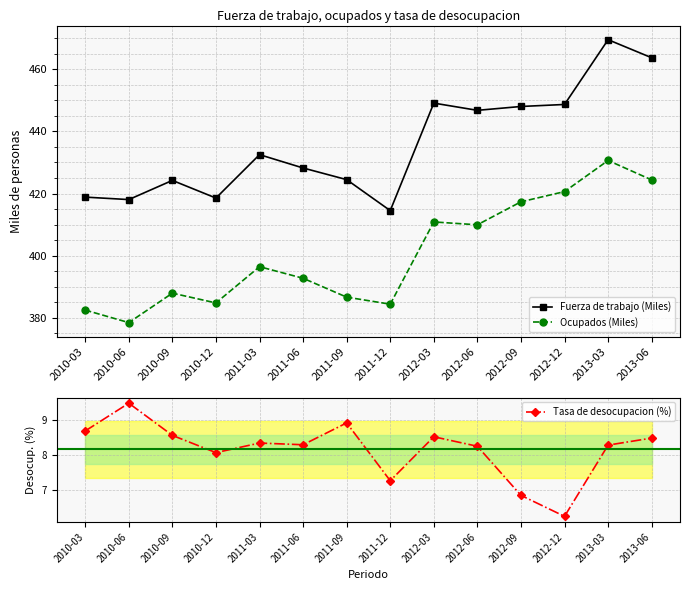

What are all the series names shown in the legend?

Fuerza de trabajo (Miles), Ocupados (Miles), Tasa de desocupacion (%)